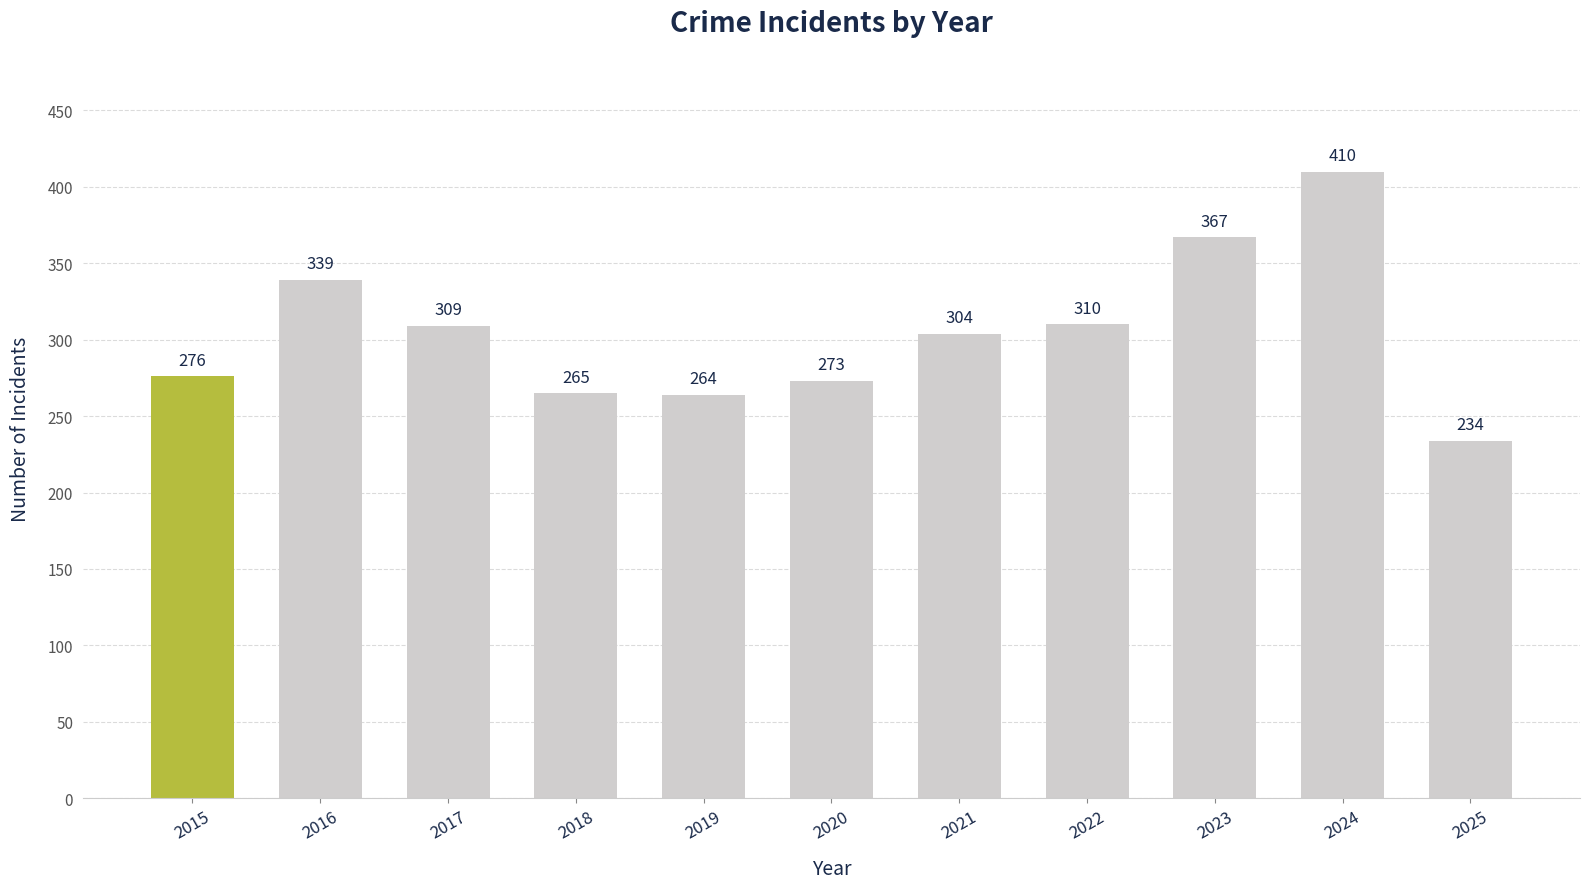

Is it true that the value at 2025 is 128?

False